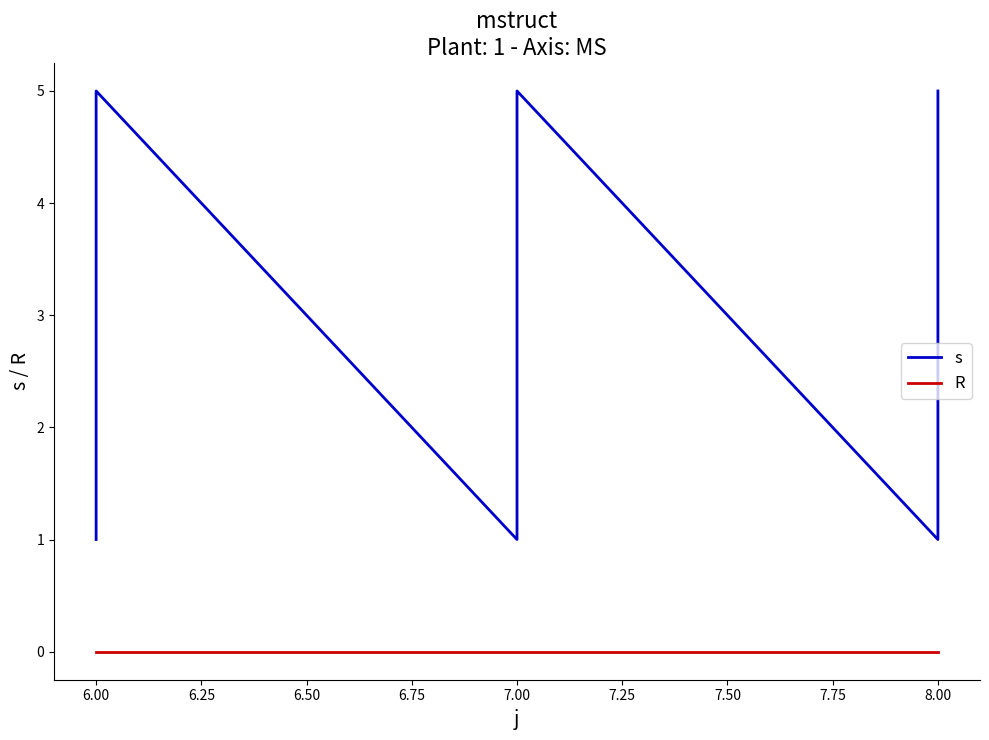

True or false: s and R intersect in this chart.

False